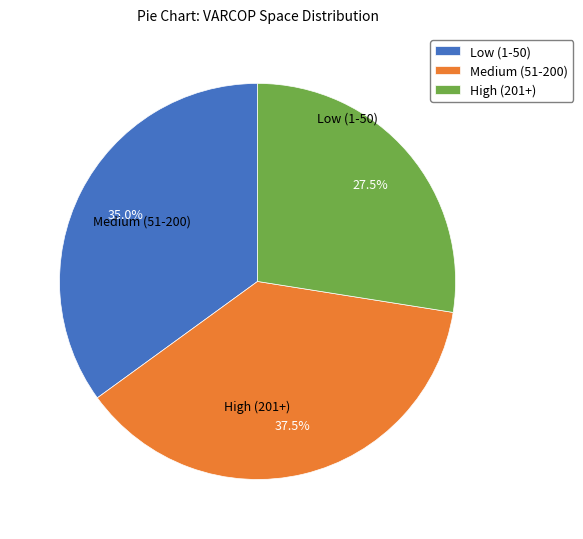

Does any single category account for the majority?

No